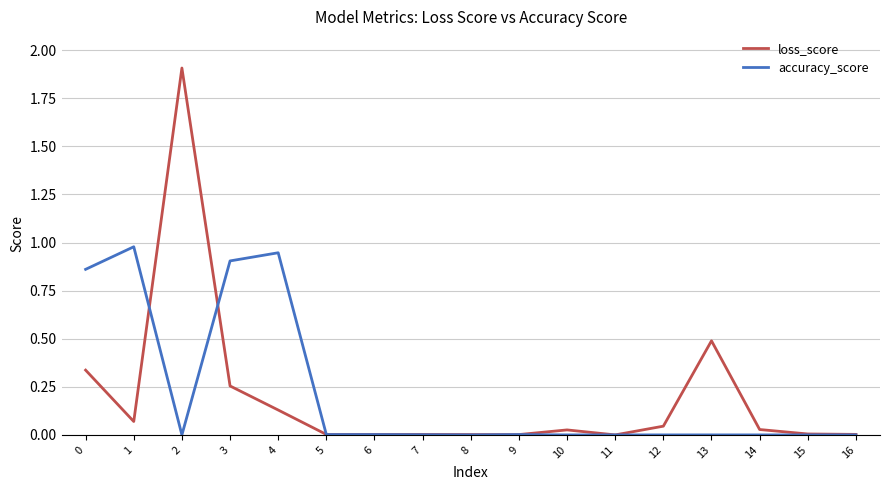

What are all the series names shown in the legend?

loss_score, accuracy_score